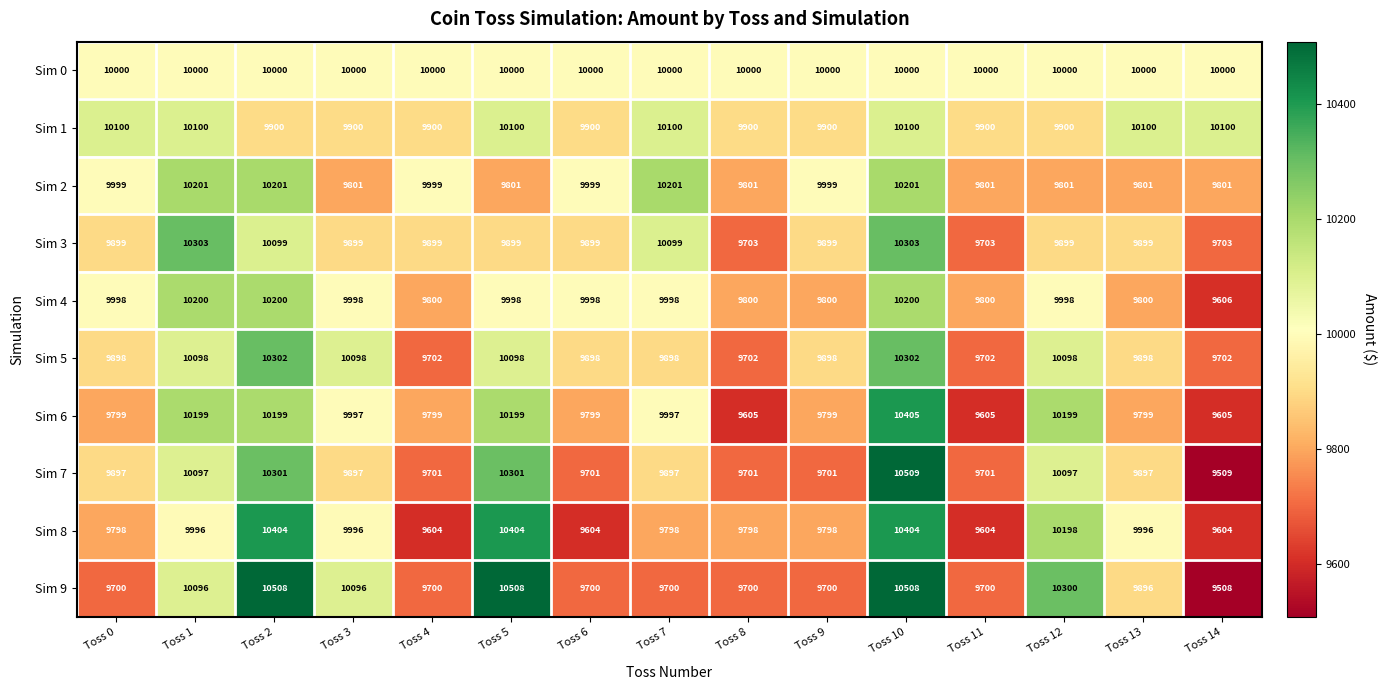

What is the approximate value of Sim 4 at Toss 0?

9998